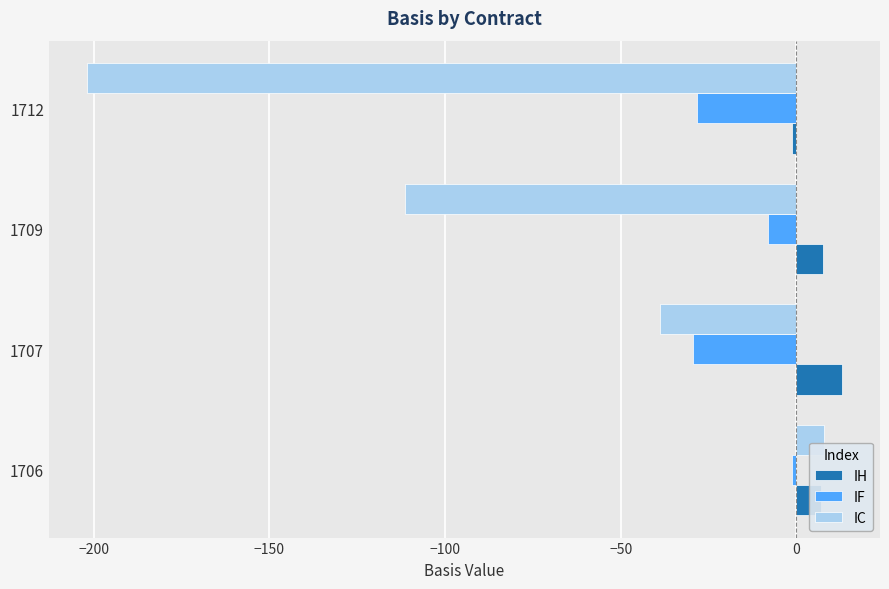

What is the average value of the IH series?

6.7